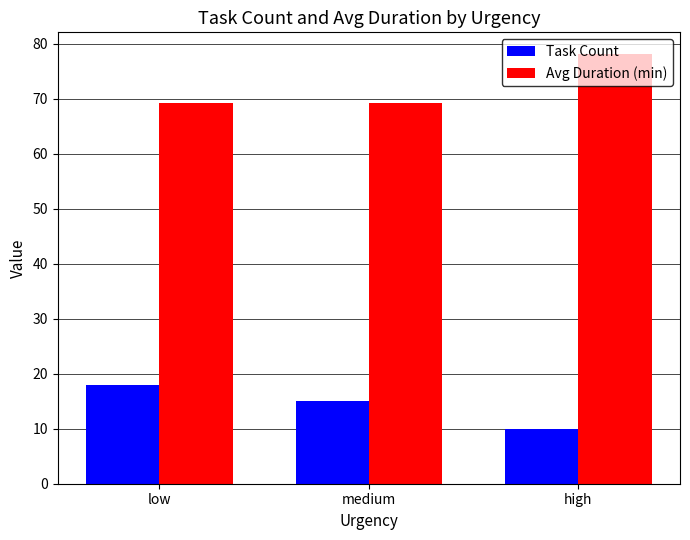

What is the label of the 3rd bar from the left?

high